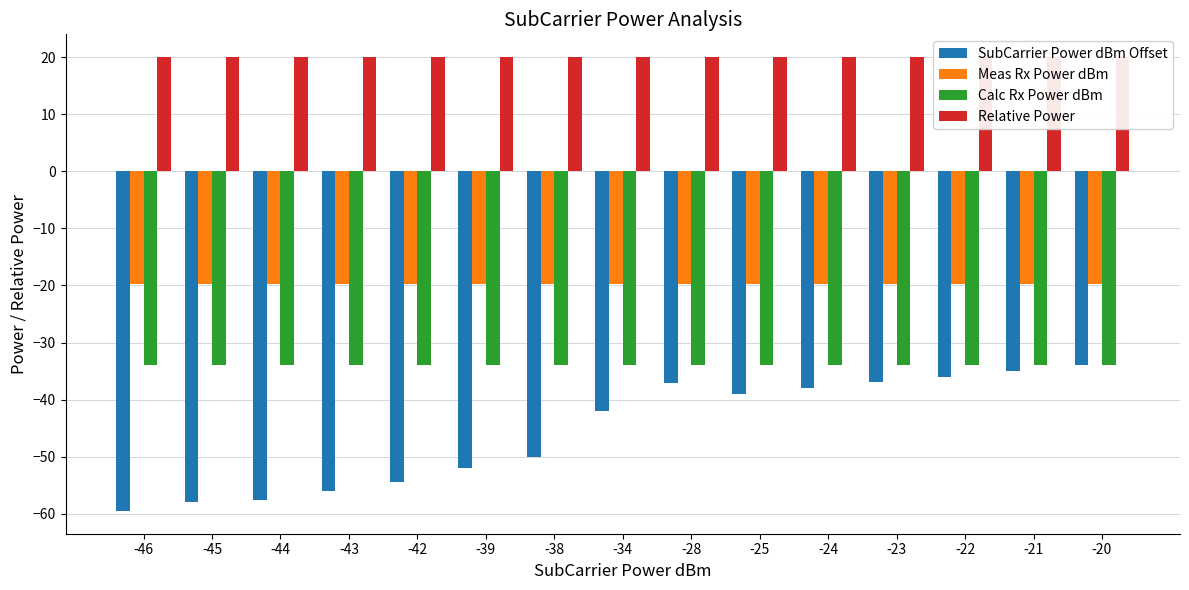

Reading left to right, transcribe all the data shown in this chart.

SubCarrier Power dBm Offset: -46=-59.5	-45=-58.0	-44=-57.5	-43=-56.0	-42=-54.5	-39=-52.0	-38=-50.0	-34=-42.0	-28=-37.0	-25=-39.0	-24=-38.0	-23=-36.9	-22=-36.0	-21=-35.0	-20=-34.0
Meas Rx Power dBm: -46=-19.8	-45=-19.8	-44=-19.8	-43=-19.8	-42=-19.8	-39=-19.8	-38=-19.8	-34=-19.8	-28=-19.8	-25=-19.8	-24=-19.8	-23=-19.8	-22=-19.8	-21=-19.8	-20=-19.8
Calc Rx Power dBm: -46=-34.0	-45=-34.0	-44=-34.0	-43=-34.0	-42=-34.0	-39=-34.0	-38=-34.0	-34=-34.0	-28=-34.0	-25=-34.0	-24=-34.0	-23=-34.0	-22=-34.0	-21=-34.0	-20=-34.0
Relative Power: -46=20.0	-45=20.0	-44=20.0	-43=20.0	-42=20.0	-39=20.0	-38=20.0	-34=20.0	-28=20.0	-25=20.0	-24=20.0	-23=20.0	-22=20.0	-21=20.0	-20=20.0